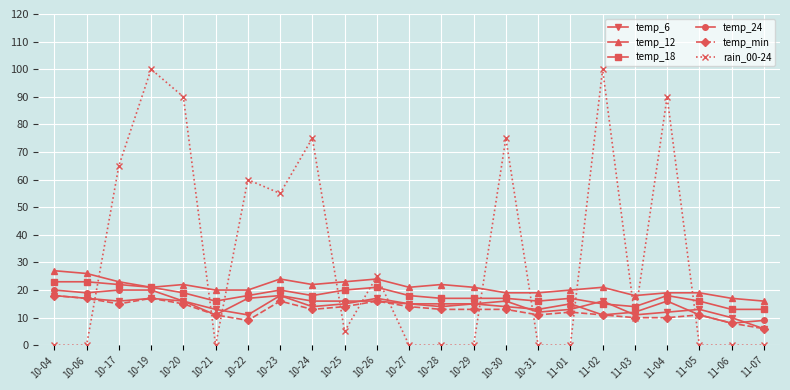

Where does the temp_12 series first go above 21?

10-04